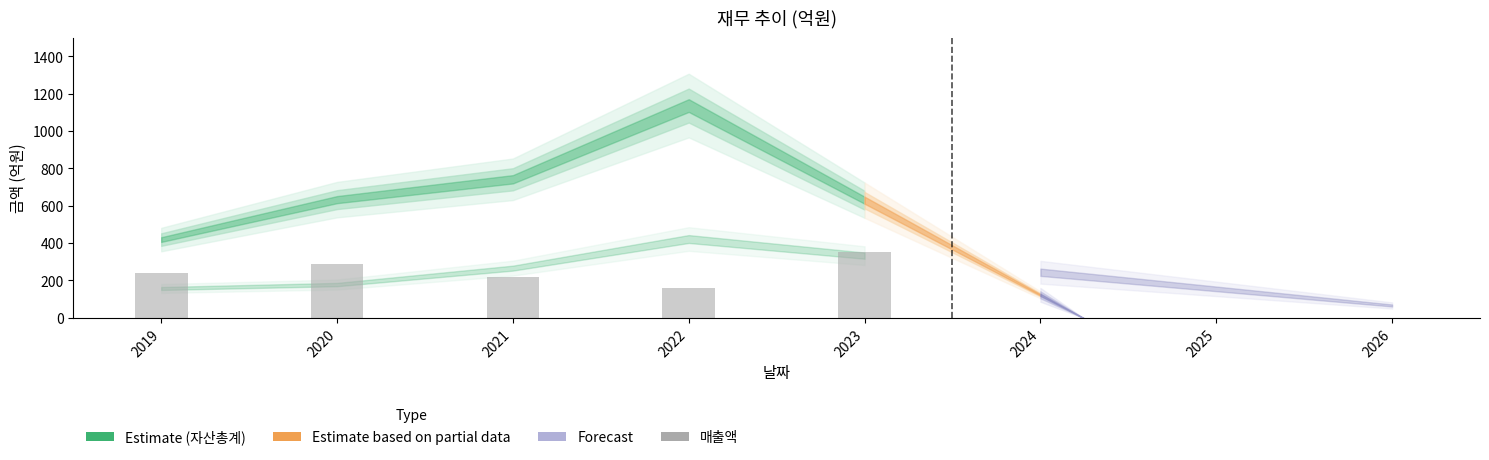

What is the change in value from 2021 to 2022?

-58